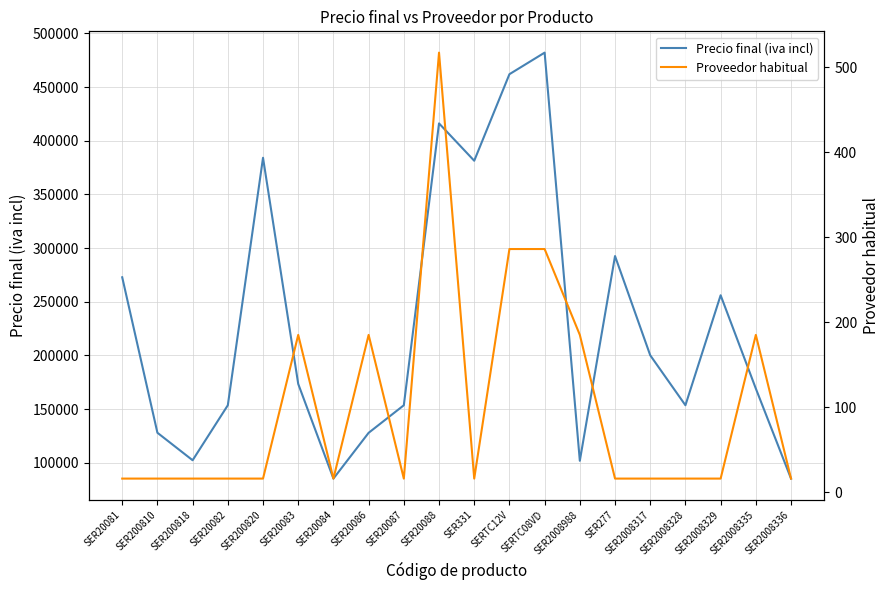

Which label corresponds to the largest value in the chart?

SERTC08VD